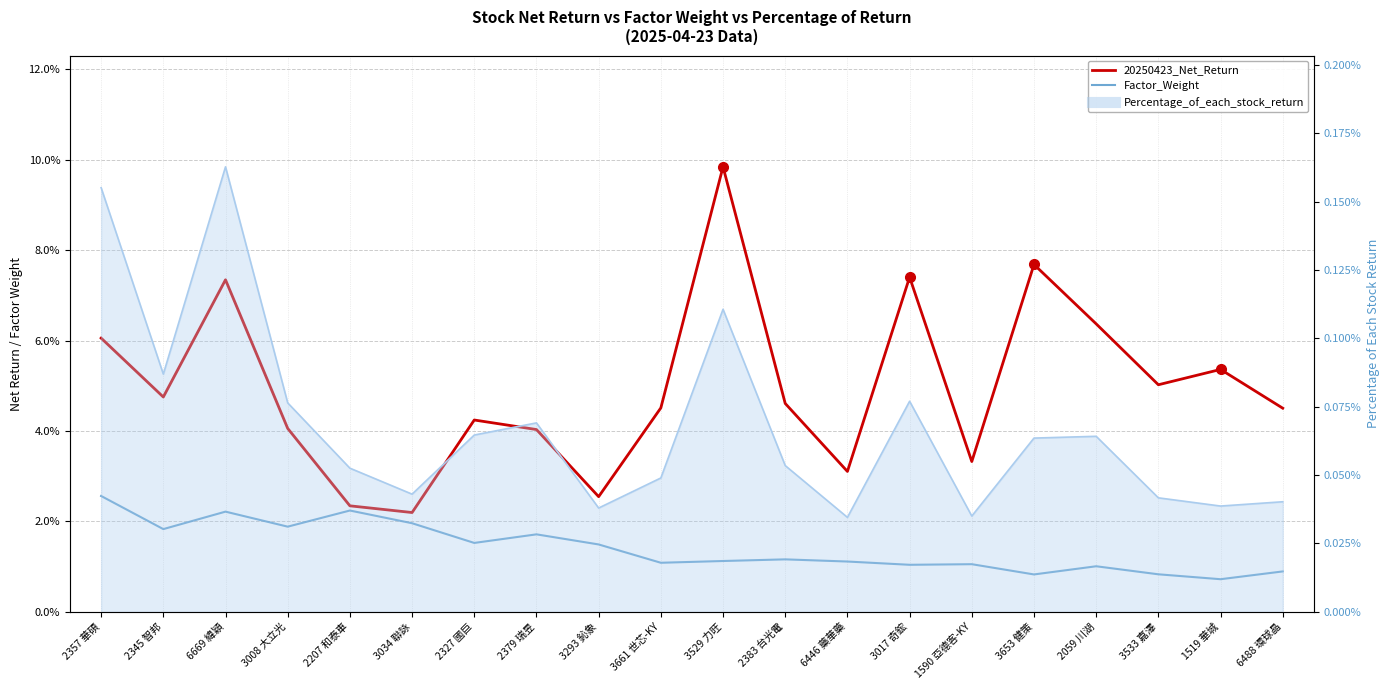

How many 20250423_Net_Return values are between 0 and 1?

20